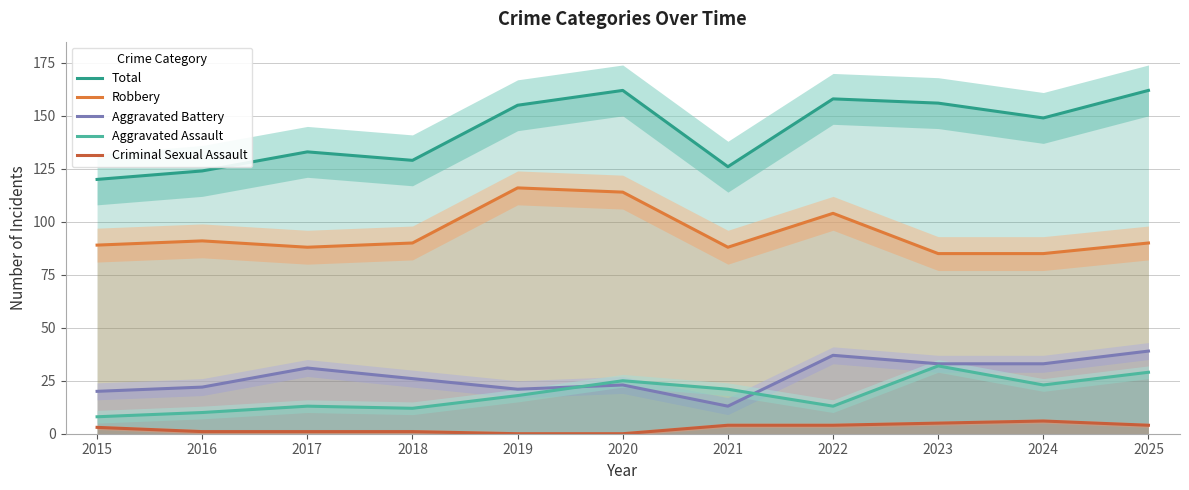

Rank the categories by Robbery value from lowest to highest.

2023, 2024, 2017, 2021, 2015, 2018, 2025, 2016, 2022, 2020, 2019